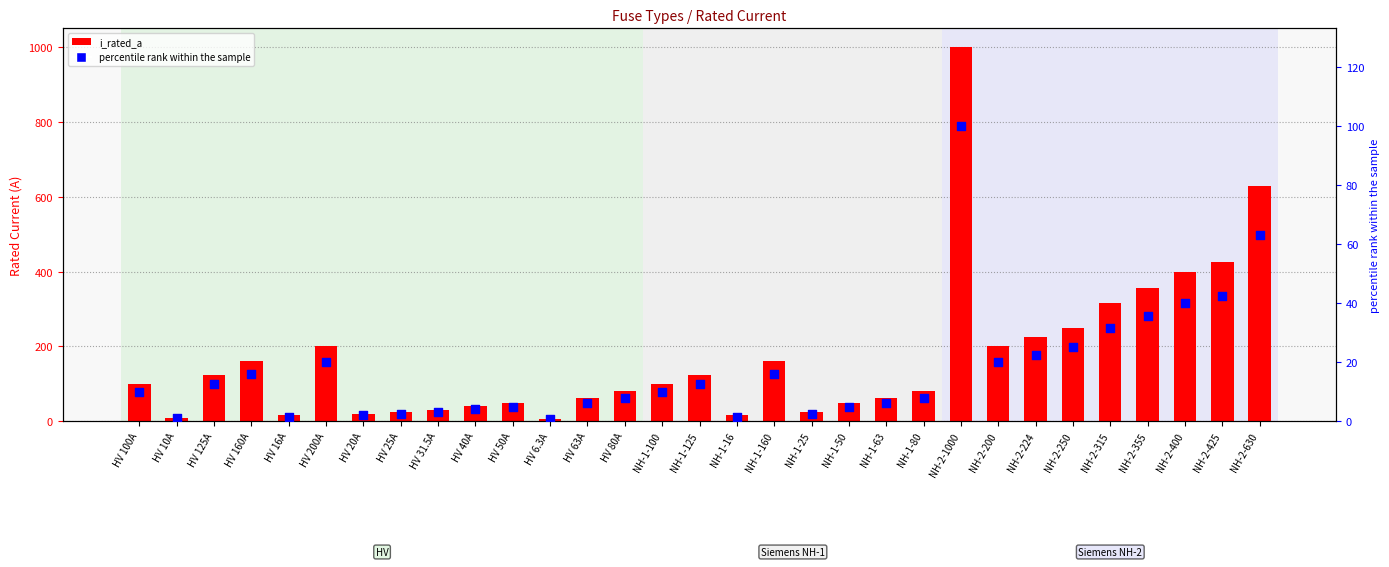

Which series reaches the maximum Y coordinate?

i_rated_a